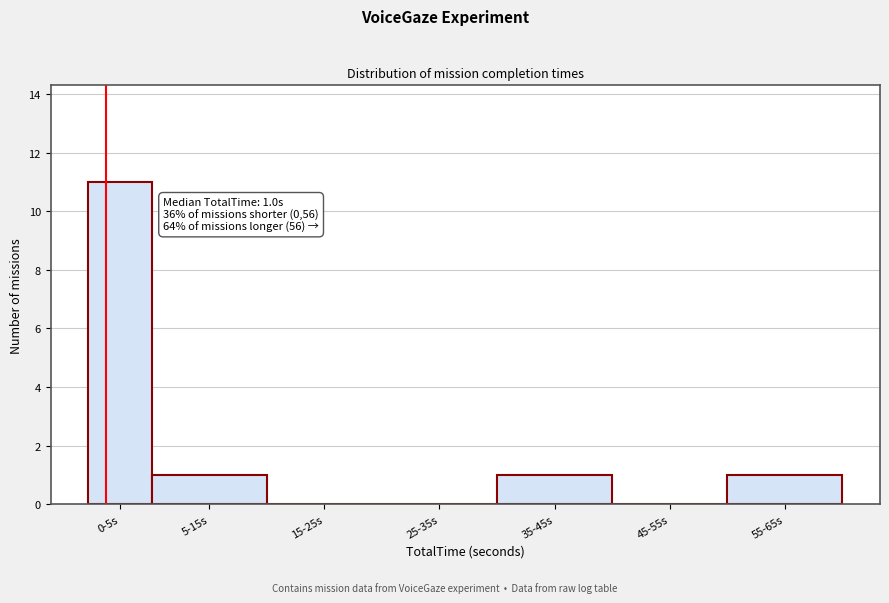

Reading right to left, what are all the values shown in this chart?

55-65s=1	45-55s=0	35-45s=1	25-35s=0	15-25s=0	5-15s=1	0-5s=11